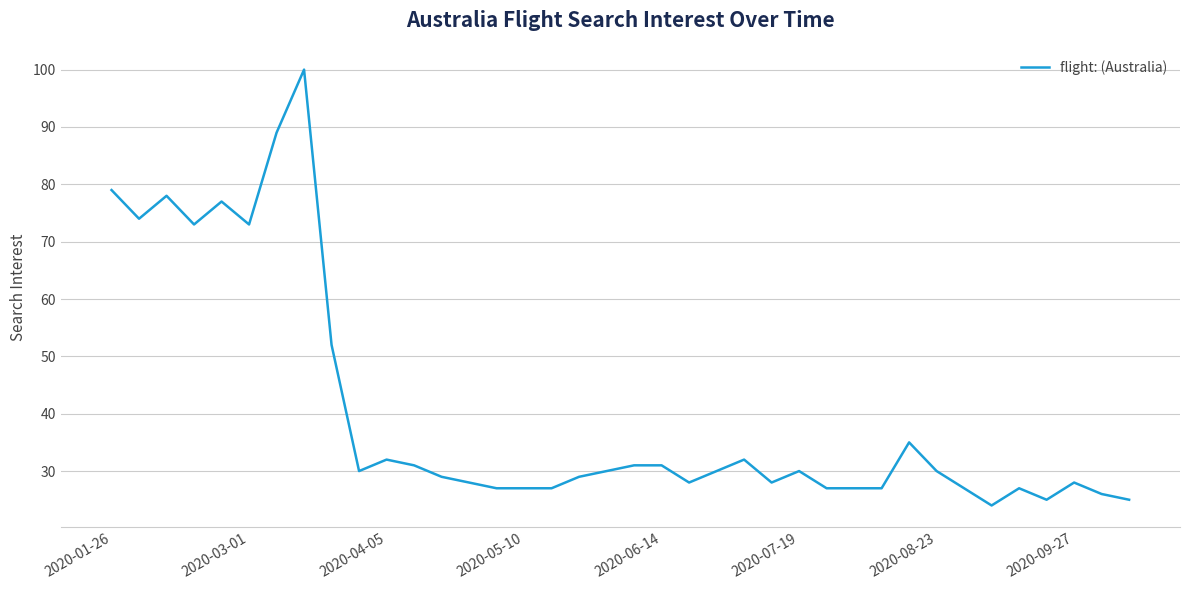

What is the maximum value shown in the chart?

100